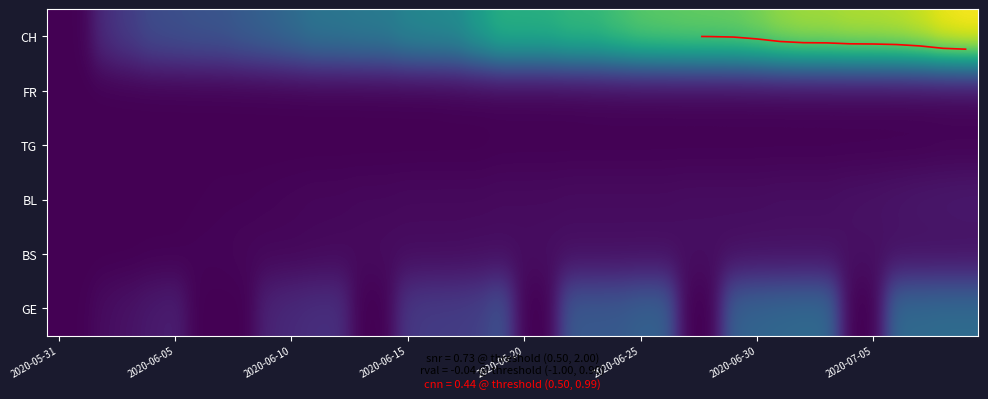

Which series has the widest spread of values?

CH